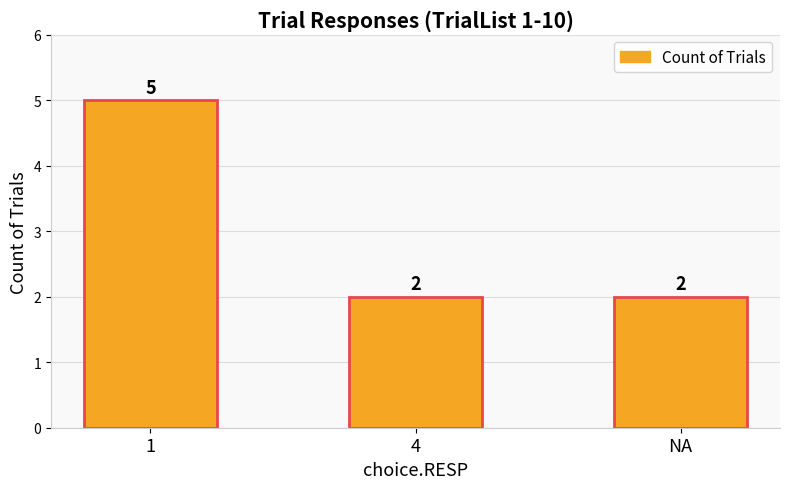

How many values exceed 2?

1